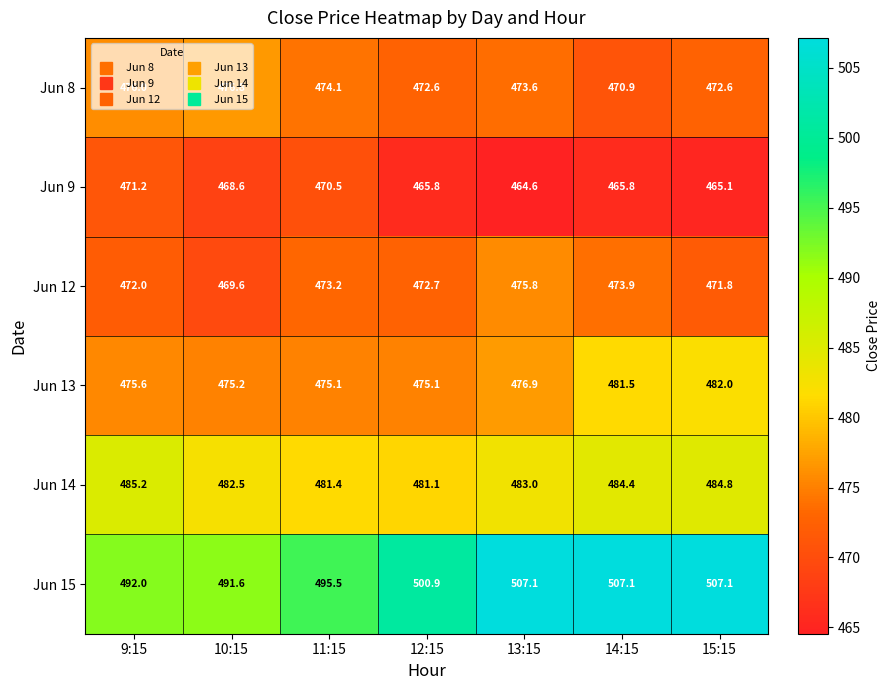

At which label does Jun 9 reach its minimum?

13:15